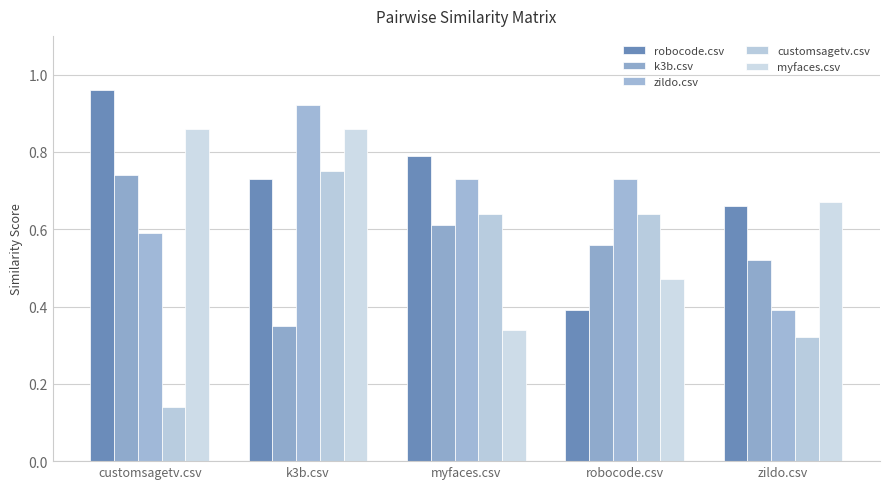

Reading left to right, list all the values displayed in this chart.

robocode.csv: customsagetv.csv=1.0	k3b.csv=0.7	myfaces.csv=0.8	robocode.csv=0.4	zildo.csv=0.7
k3b.csv: customsagetv.csv=0.7	k3b.csv=0.3	myfaces.csv=0.6	robocode.csv=0.6	zildo.csv=0.5
zildo.csv: customsagetv.csv=0.6	k3b.csv=0.9	myfaces.csv=0.7	robocode.csv=0.7	zildo.csv=0.4
customsagetv.csv: customsagetv.csv=0.1	k3b.csv=0.8	myfaces.csv=0.6	robocode.csv=0.6	zildo.csv=0.3
myfaces.csv: customsagetv.csv=0.9	k3b.csv=0.9	myfaces.csv=0.3	robocode.csv=0.5	zildo.csv=0.7